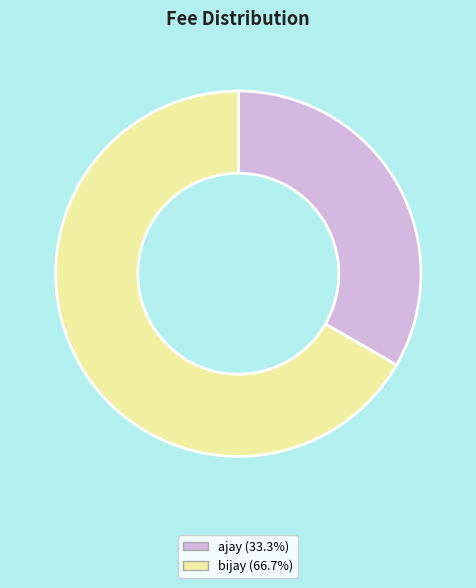

Between bijay and ajay, which is larger?

bijay